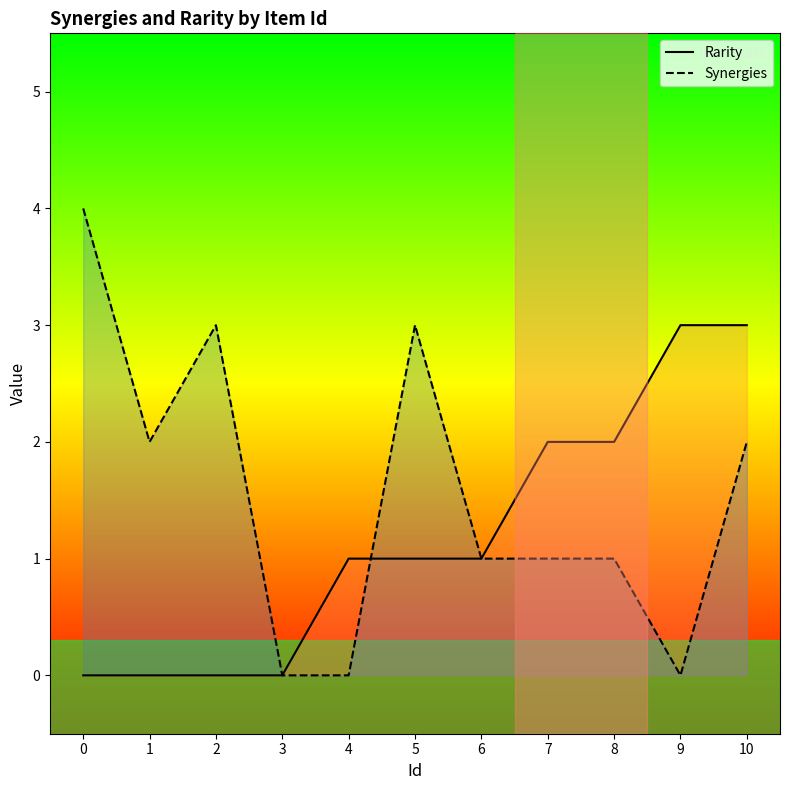

How many times do Rarity and Synergies cross each other?

1